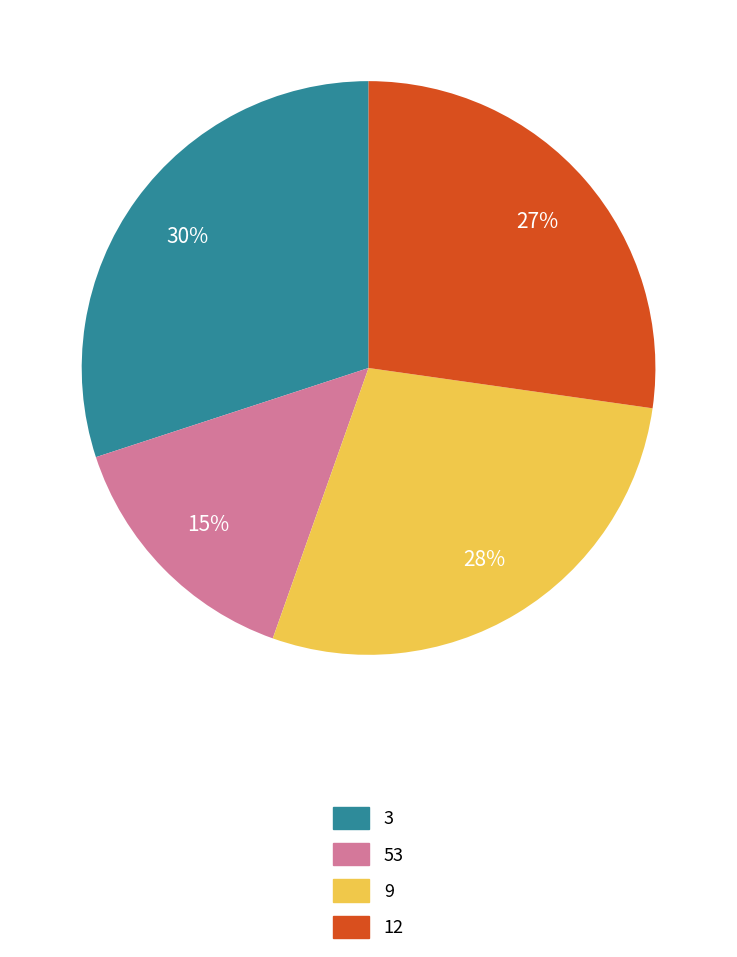

Is there a majority slice in this chart?

No